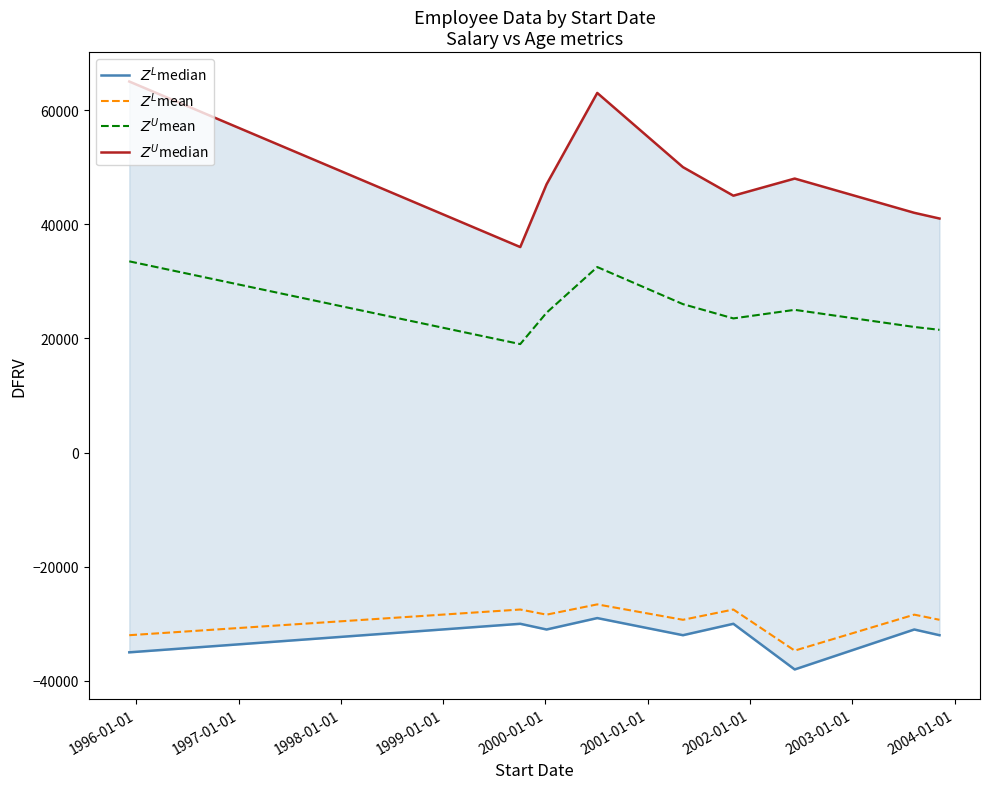

At how many categories does at least one series exceed 27751?

9